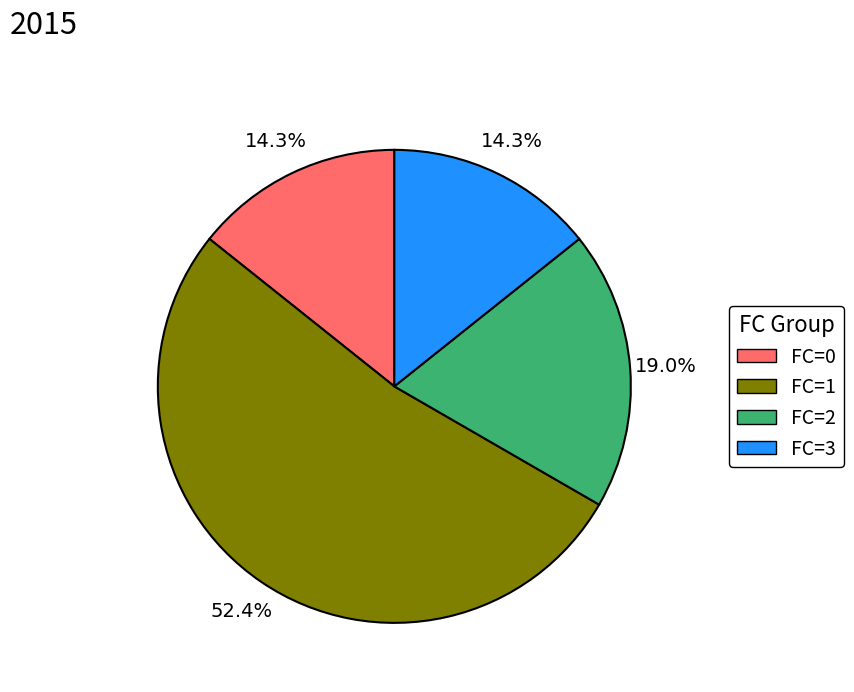

Is there a majority slice in this chart?

Yes